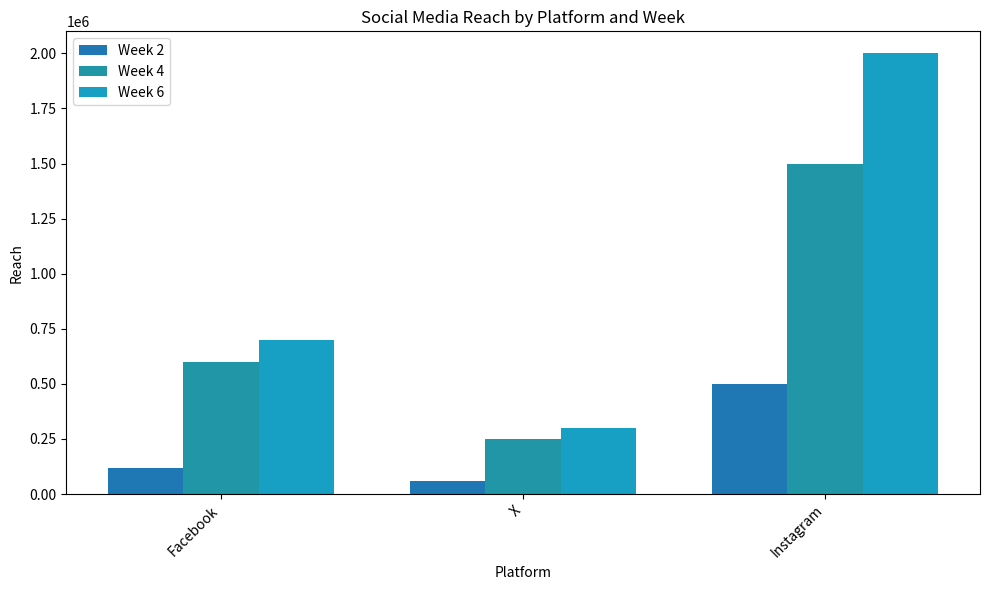

What is the maximum value shown in the chart?

2000000